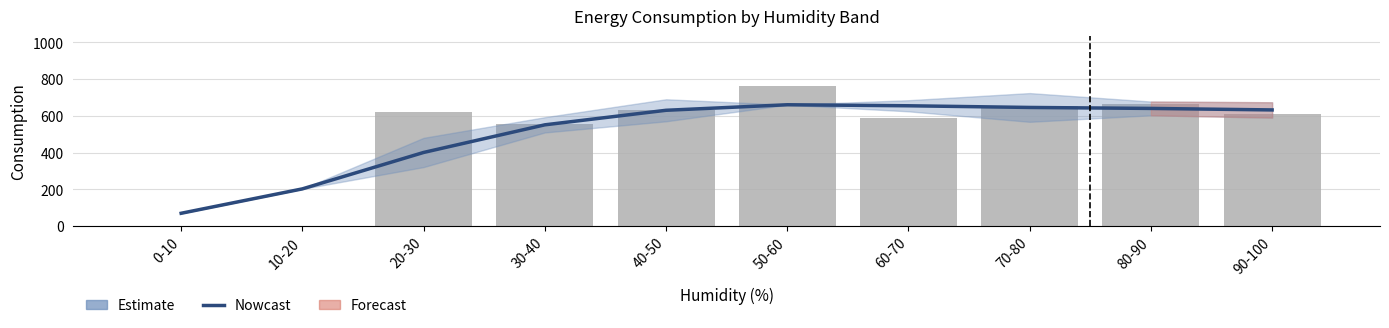

What is the sum of the values at 90-100 and 10-20?

836.1